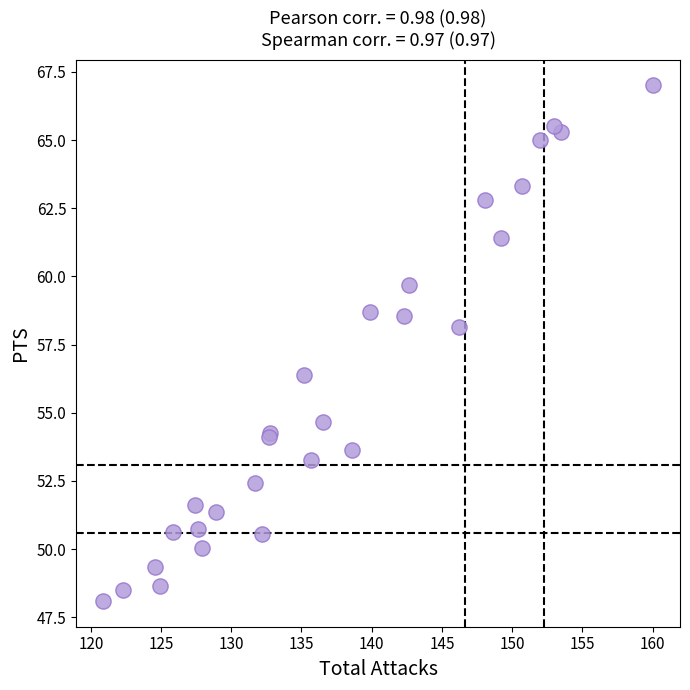

What Y value in the scatter plot is closest to 57?

56.4